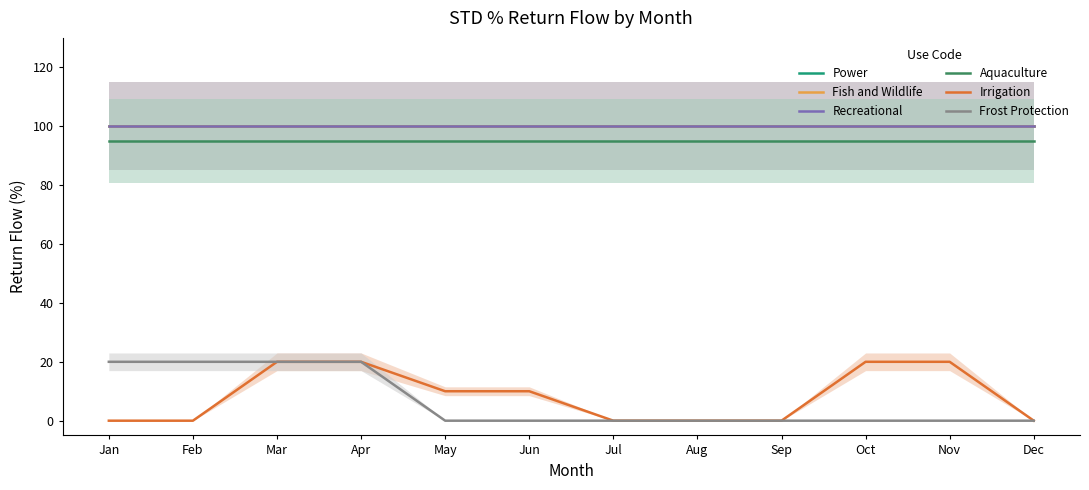

Reading left to right, list all the values displayed in this chart.

Power: 100	100	100	100	100	100	100	100	100	100	100	100
Fish and Wildlife: 100	100	100	100	100	100	100	100	100	100	100	100
Recreational: 100	100	100	100	100	100	100	100	100	100	100	100
Aquaculture: 95	95	95	95	95	95	95	95	95	95	95	95
Irrigation: 0	0	20	20	10	10	0	0	0	20	20	0
Frost Protection: 20	20	20	20	0	0	0	0	0	0	0	0